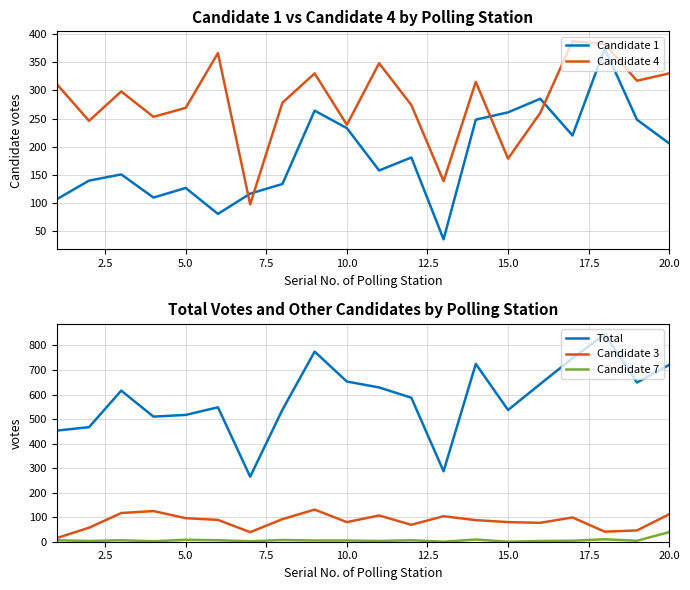

How many series are shown in this chart?

5